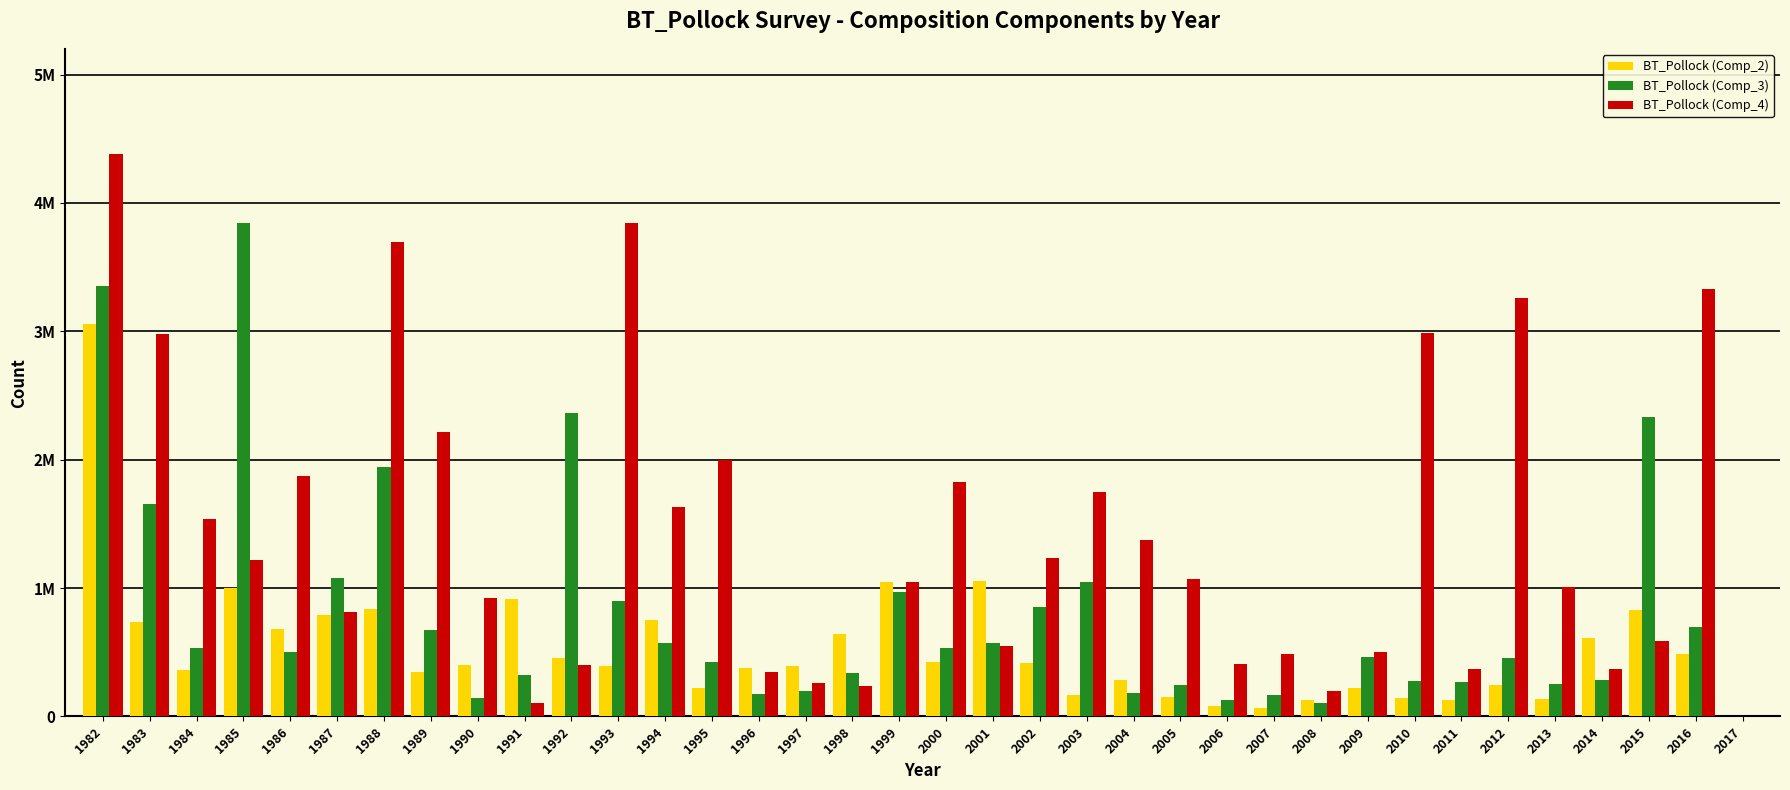

Are the bars horizontal?

No